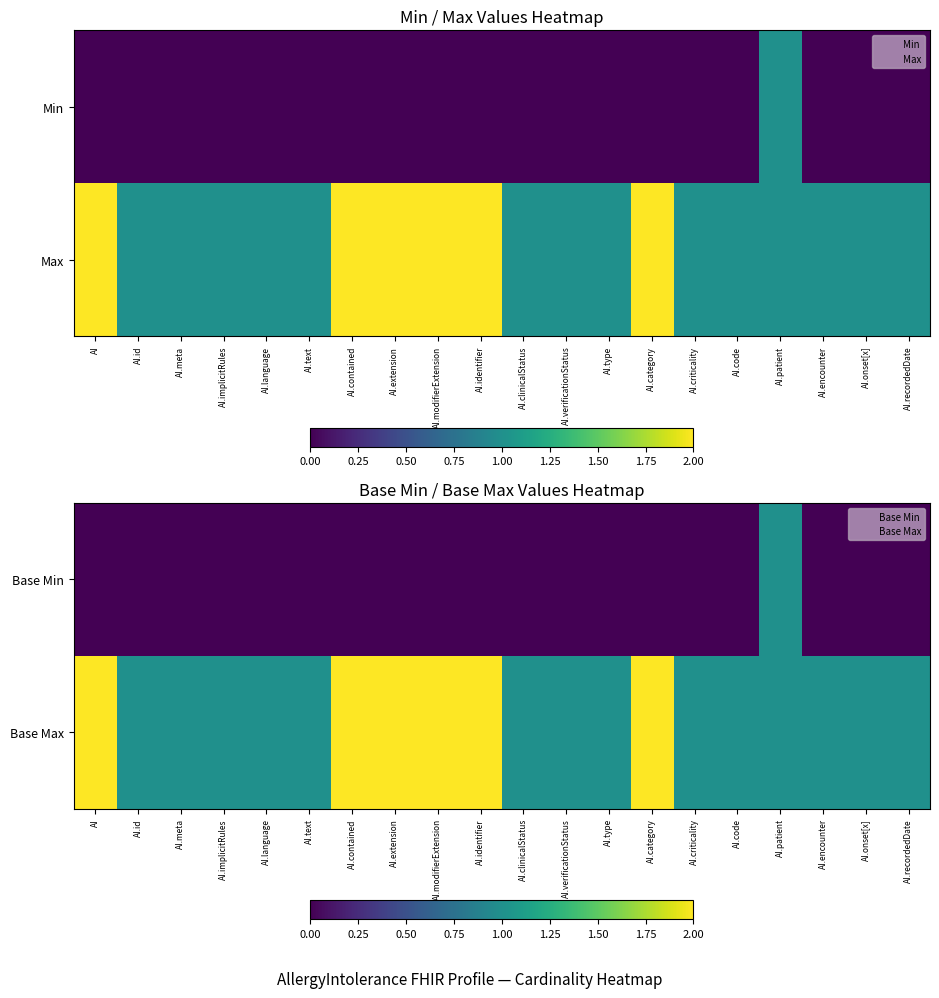

Which category has the lowest value in the Base Max series?

AI.id